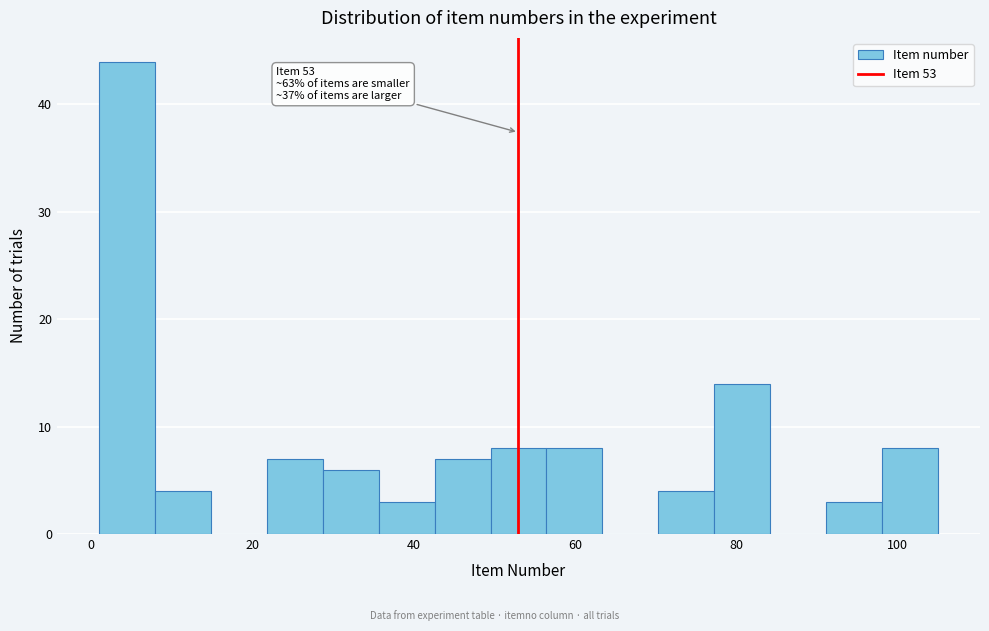

Around what value on the x-axis is the tallest bar? Give the approximate position of its centre, as read against the axis.

4